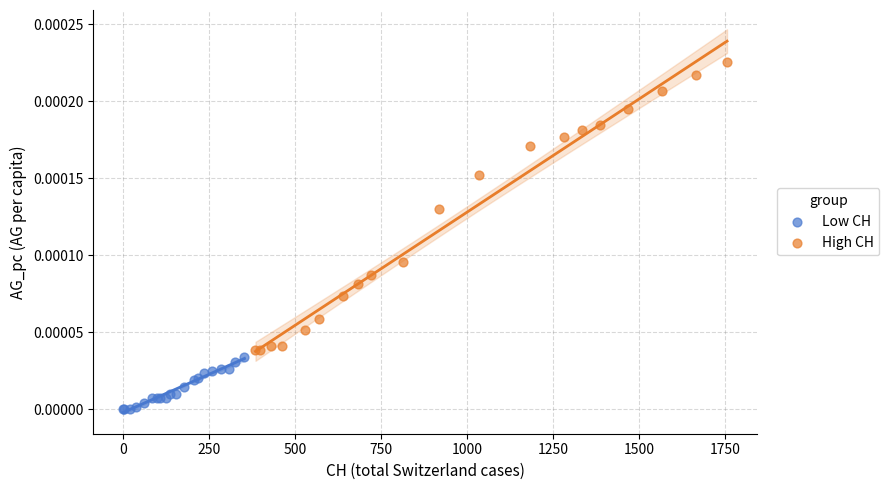

Which series reaches the maximum Y coordinate?

High CH